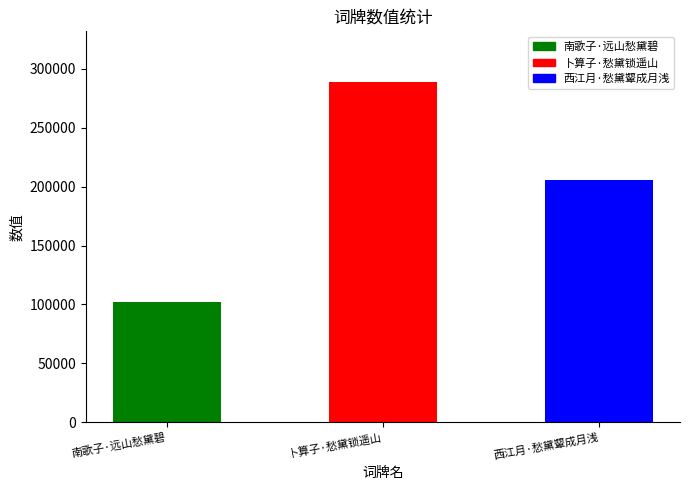

What is the change in value from 卜算子·愁黛锁遥山 to 西江月·愁黛颦成月浅?

-83060